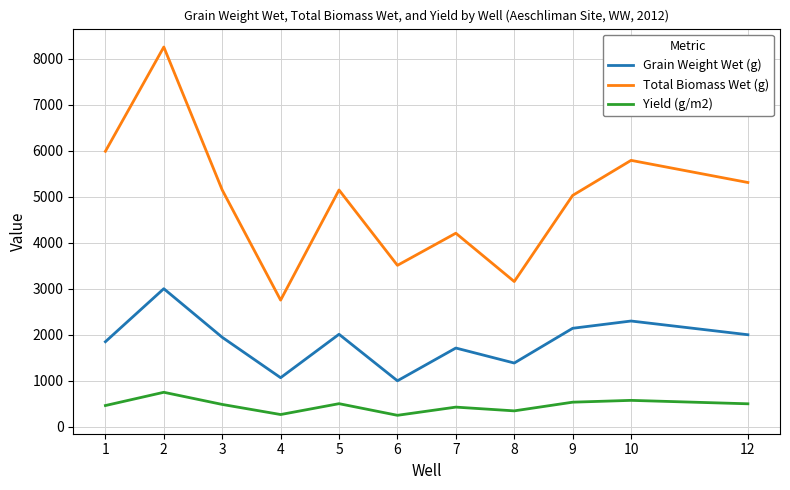

Which series has the largest total across all categories?

Total Biomass Wet (g)